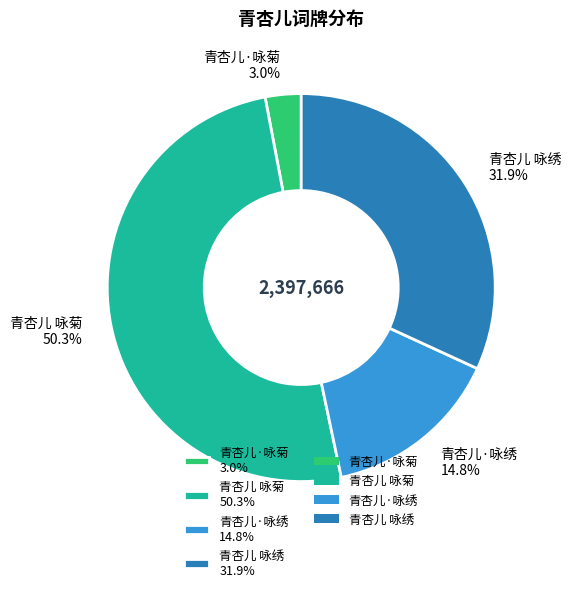

True or false: 青杏儿·咏菊 accounts for 15% of the total.

False